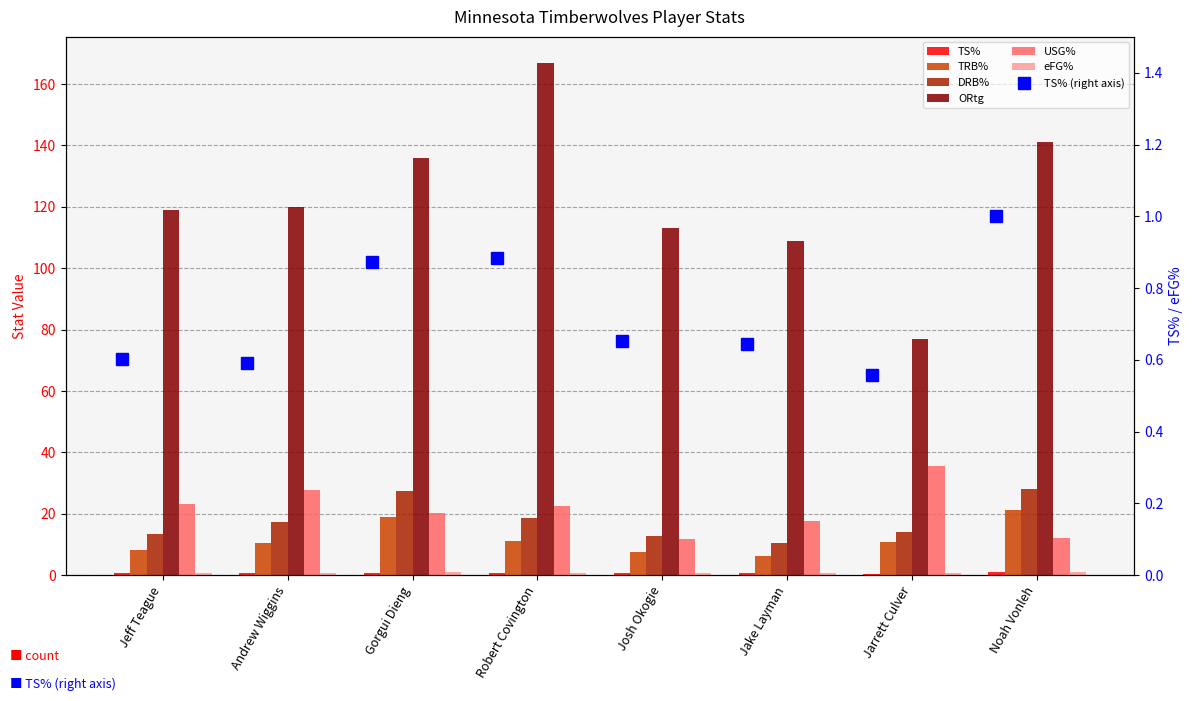

Are the bars grouped side by side (vs. stacked)?

Yes